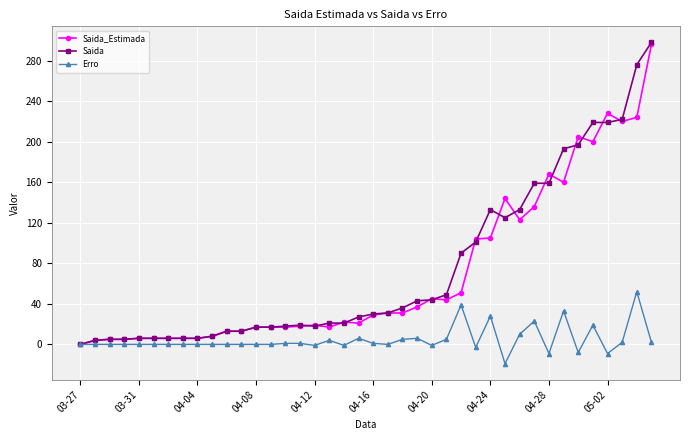

Which series has the widest spread of values?

Saida